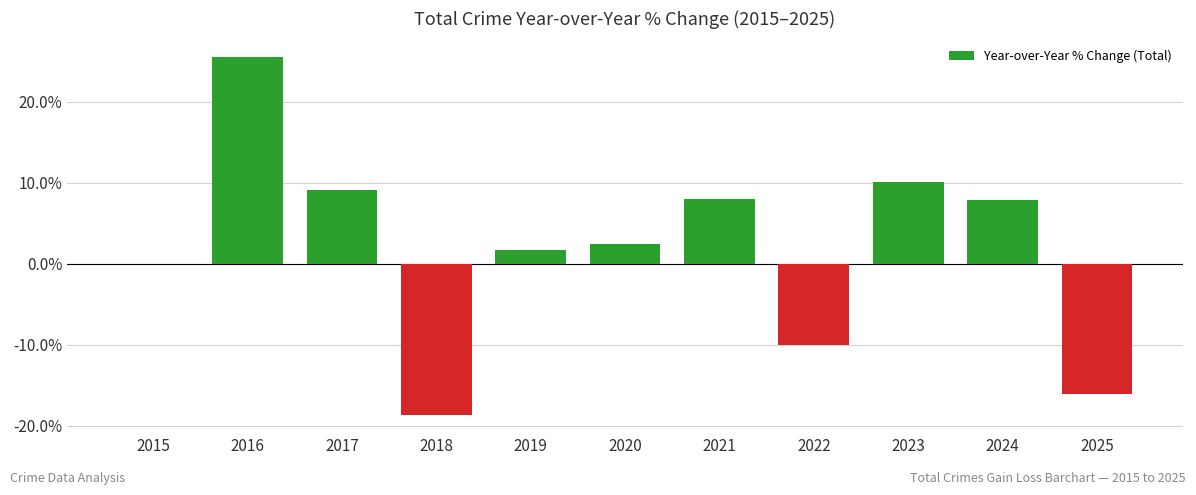

What is the maximum value shown in the chart?

25.6